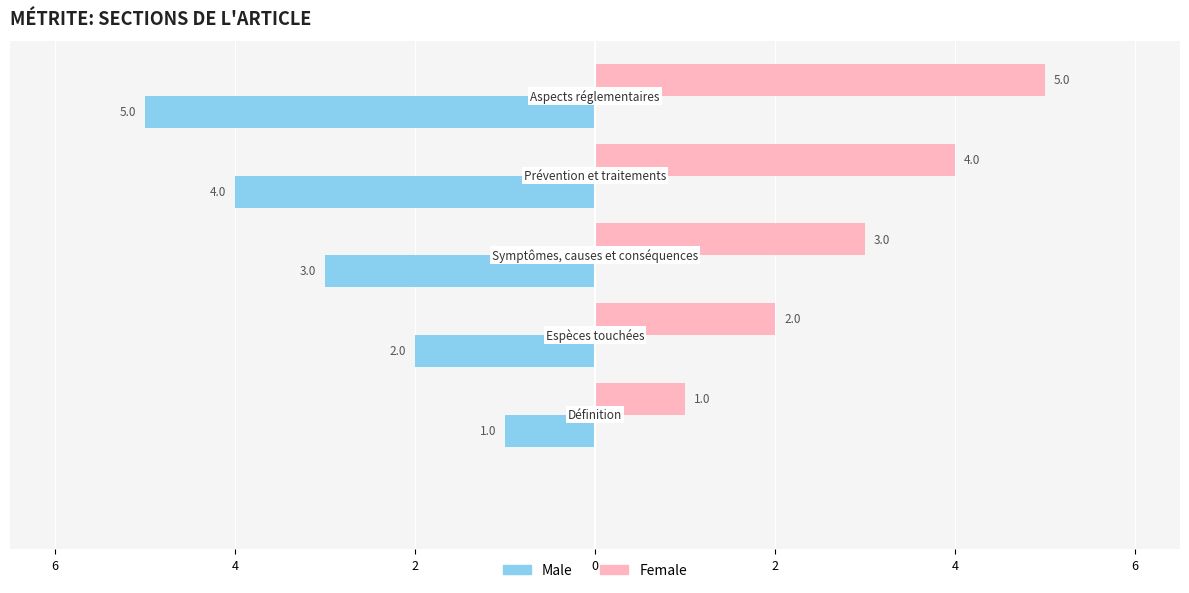

What is the smallest value displayed?

-5